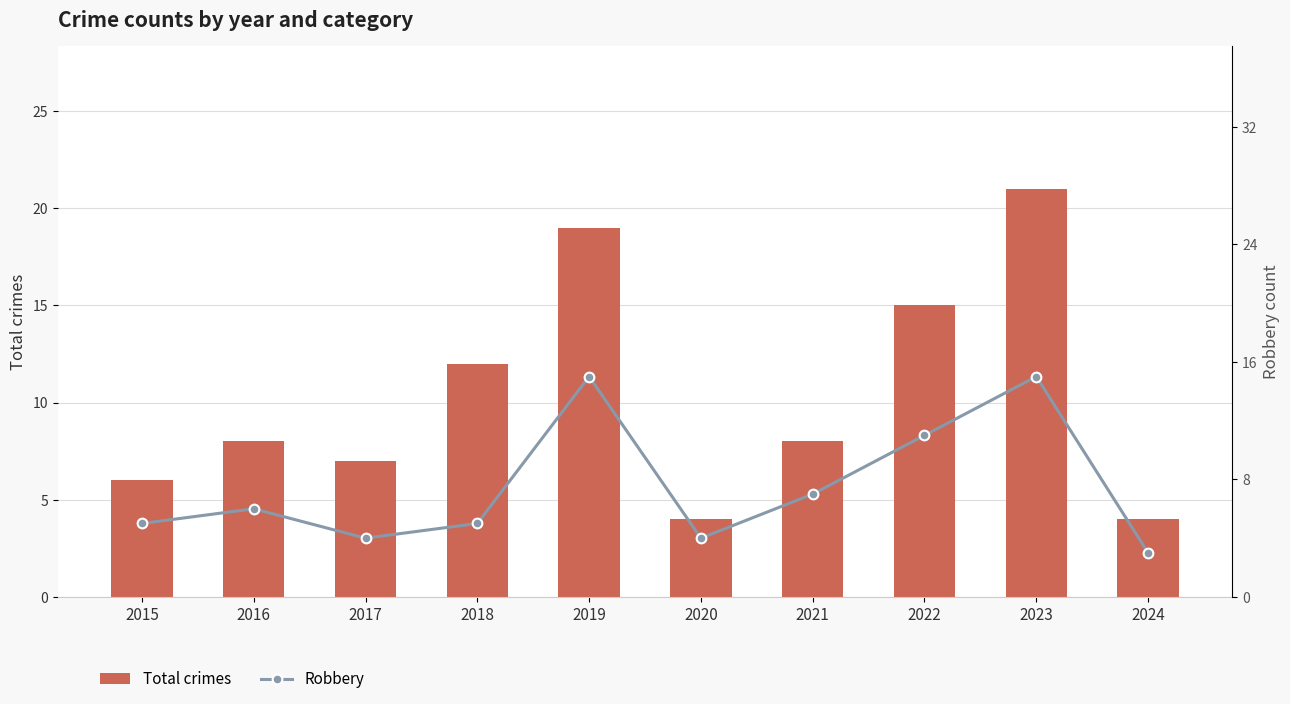

What is the smallest value displayed?

3